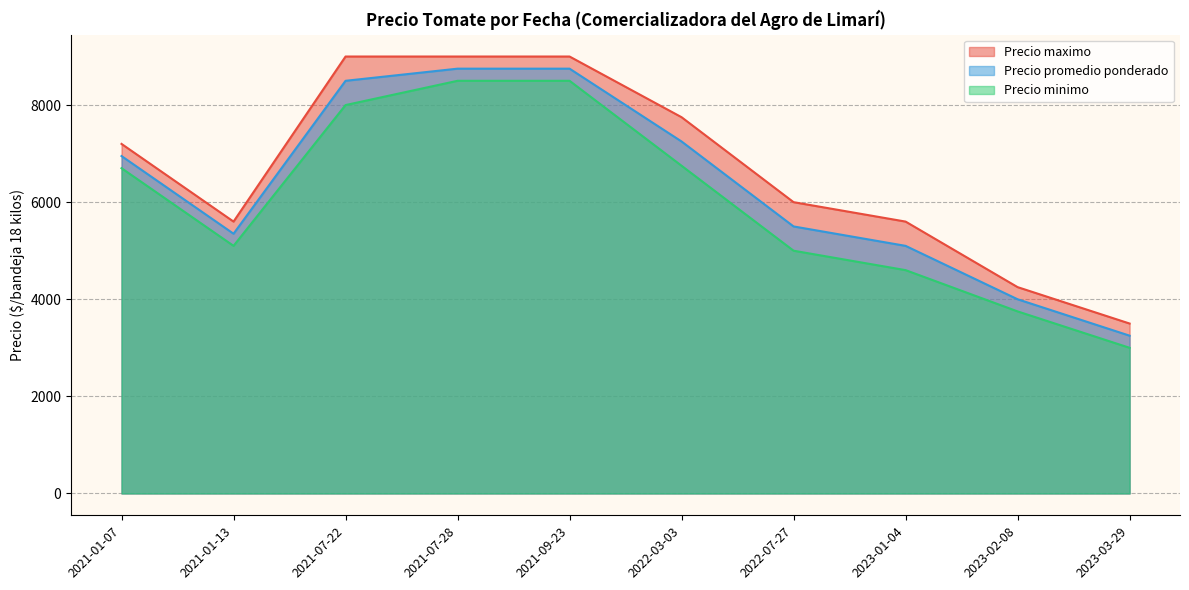

True or false: Precio maximo and Precio minimo cross at least once.

False